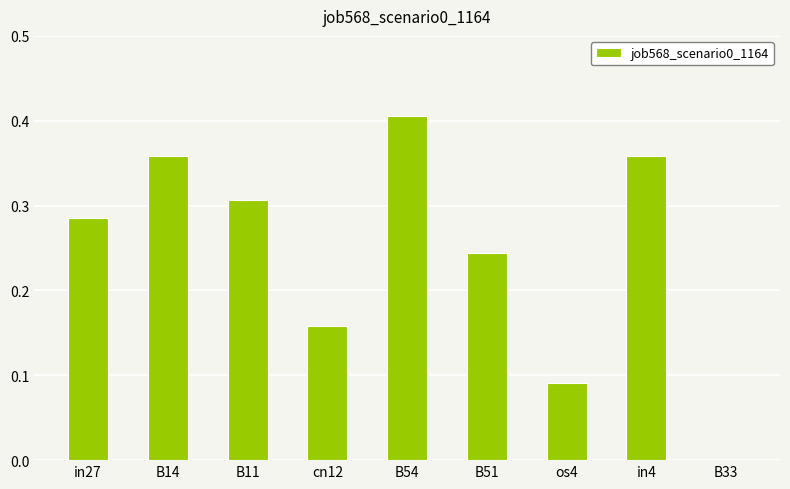

Which category has the highest value across all series?

B54